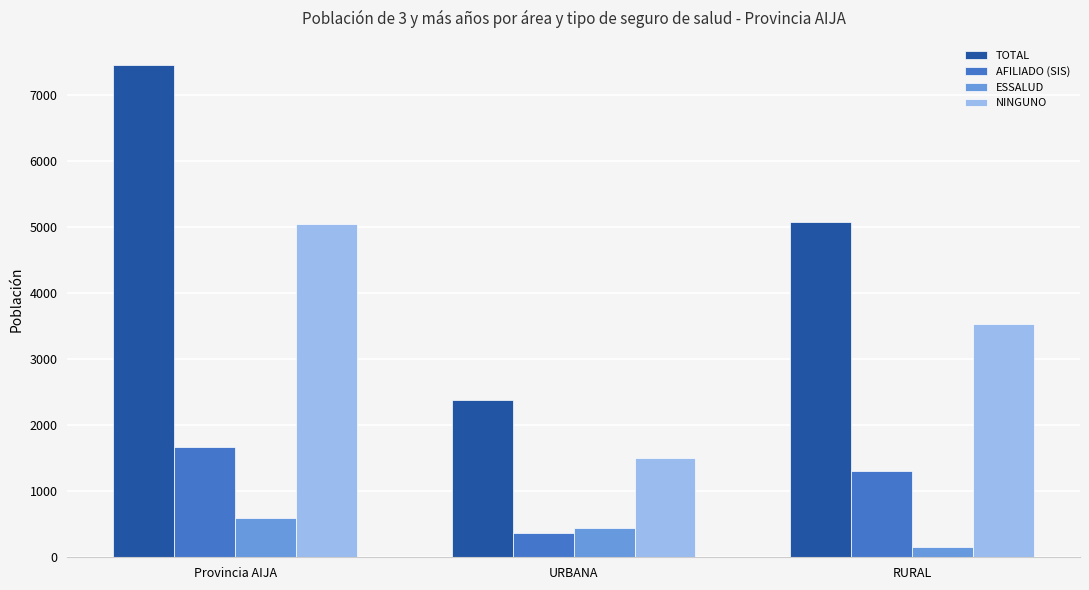

What position from the left is Provincia AIJA?

1